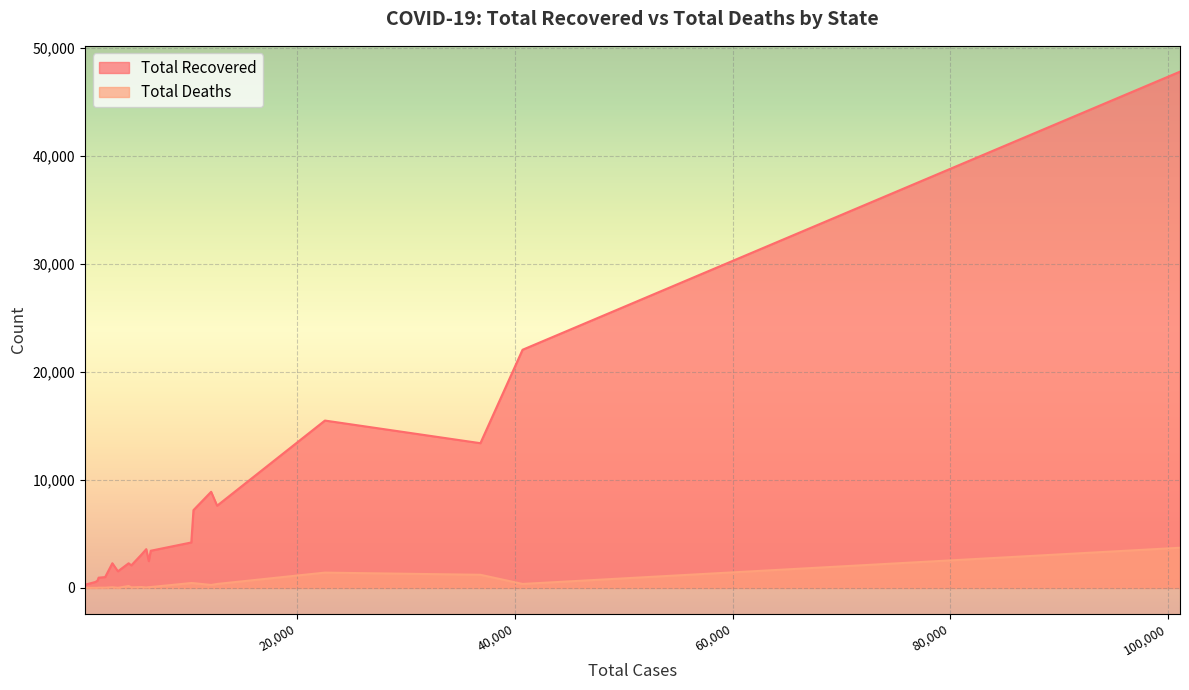

Which series has the largest range (max minus min)?

Total Recovered